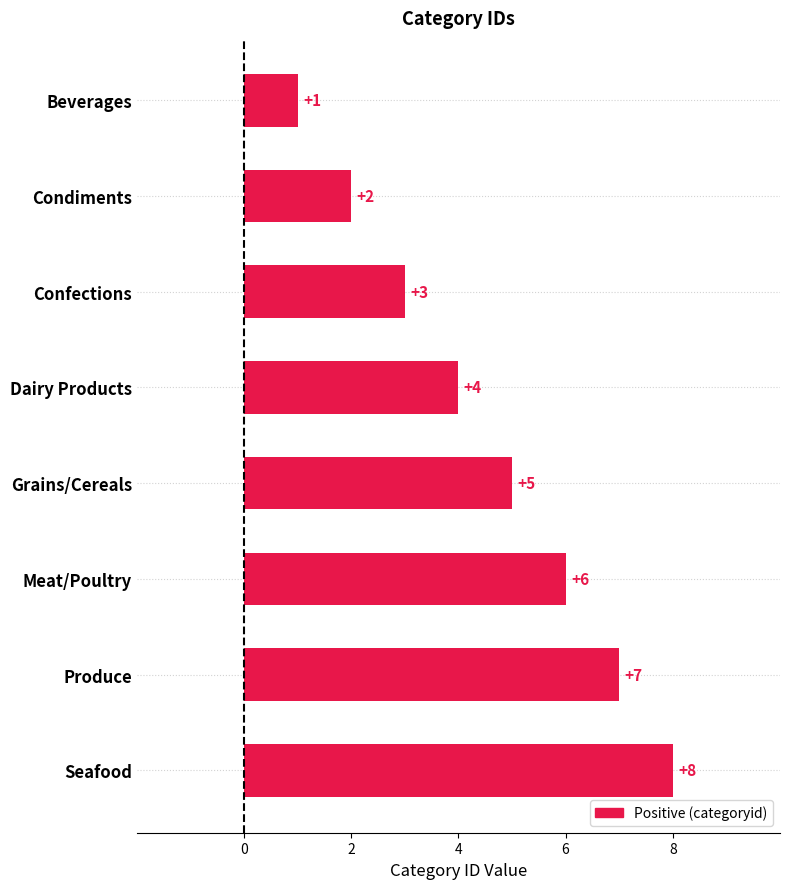

List the labels in order of value, smallest first.

Beverages, Condiments, Confections, Dairy Products, Grains/Cereals, Meat/Poultry, Produce, Seafood